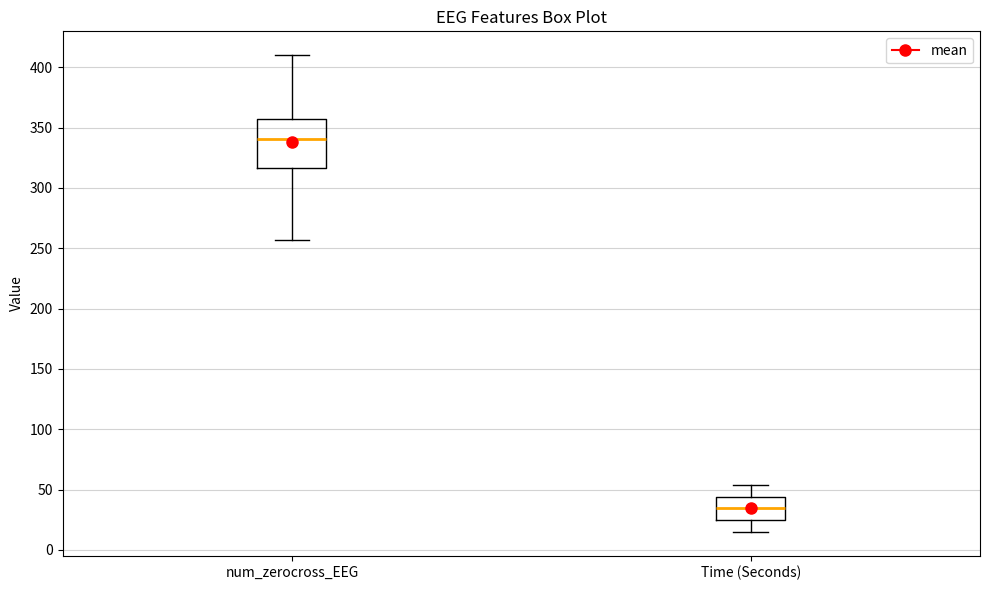

Comparing the boxes themselves (not the whiskers), which one is the tallest?

num_zerocross_EEG